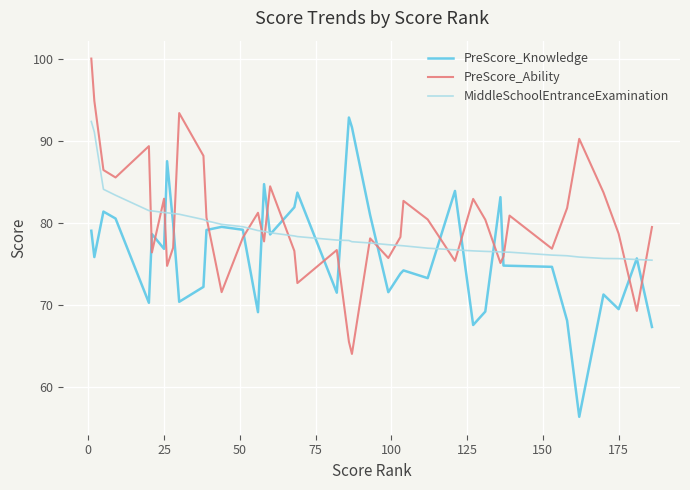

How many intersections are there between PreScore_Ability and PreScore_Knowledge?

18